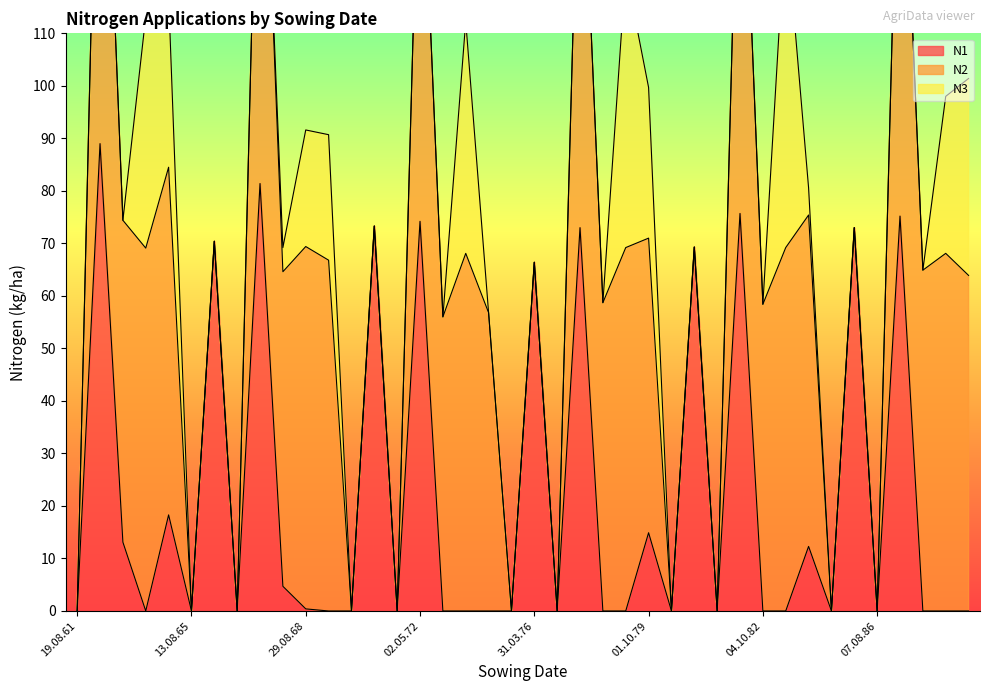

At how many categories does at least one series exceed 79?

6